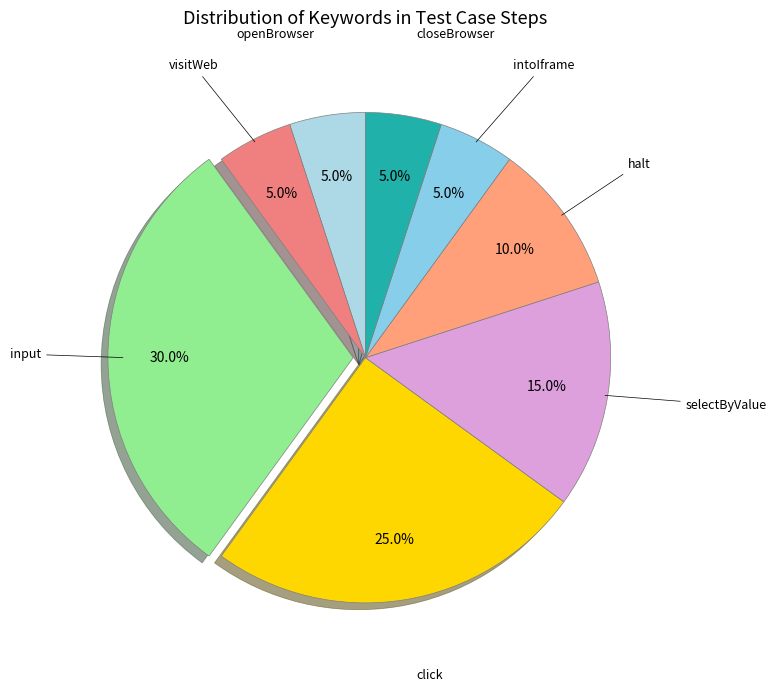

Does click account for over 50% of the chart?

No